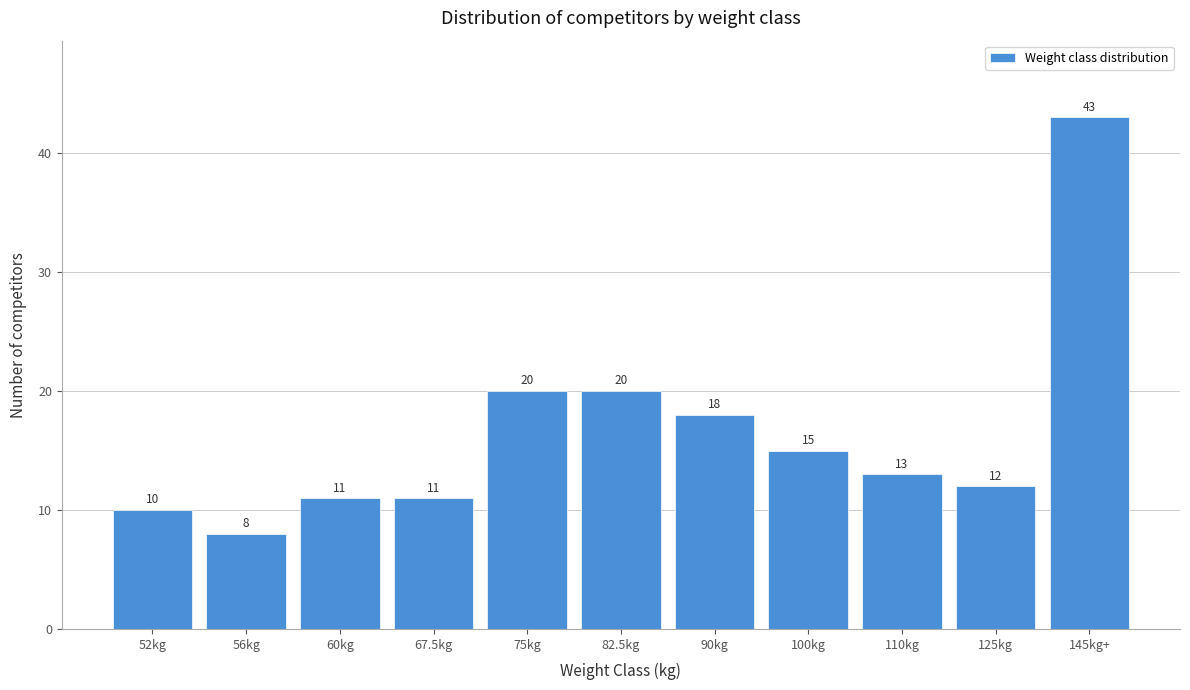

Reading left to right, what are all the values shown in this chart?

10	8	11	11	20	20	18	15	13	12	43